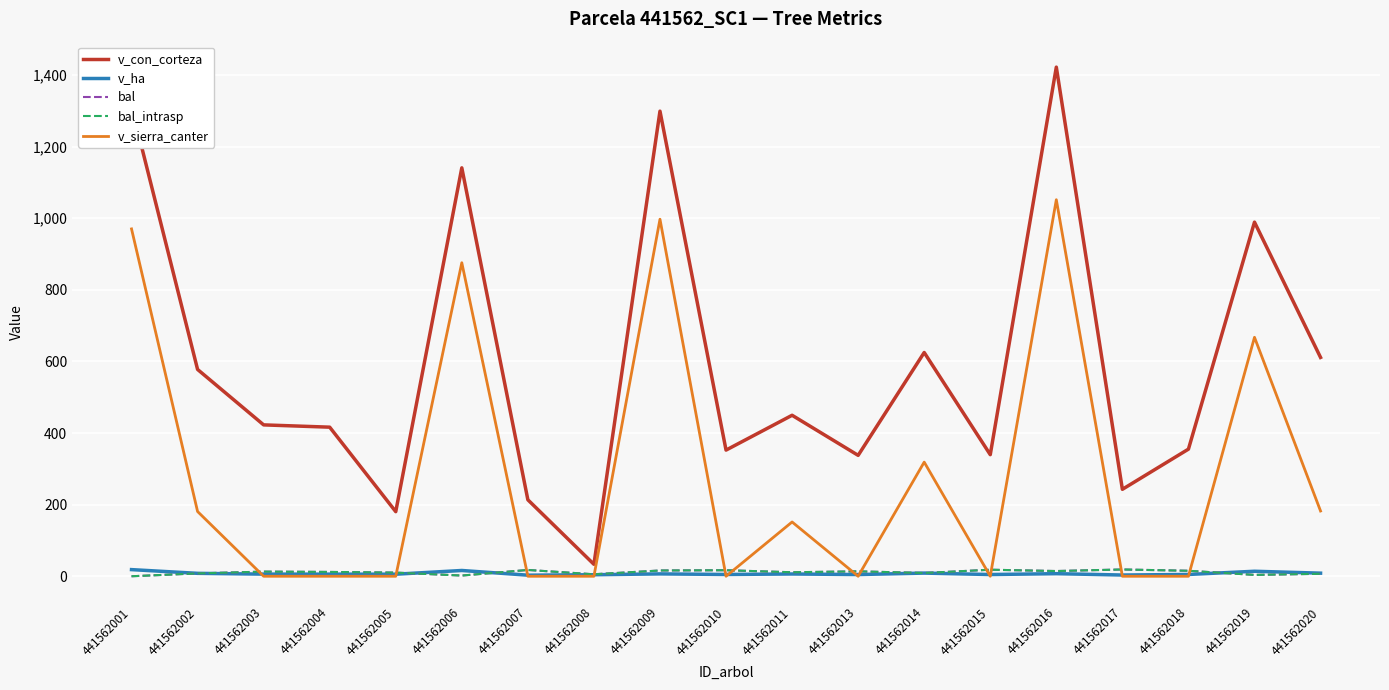

What is the difference between the second highest and minimum values in the v_ha series?

13.1